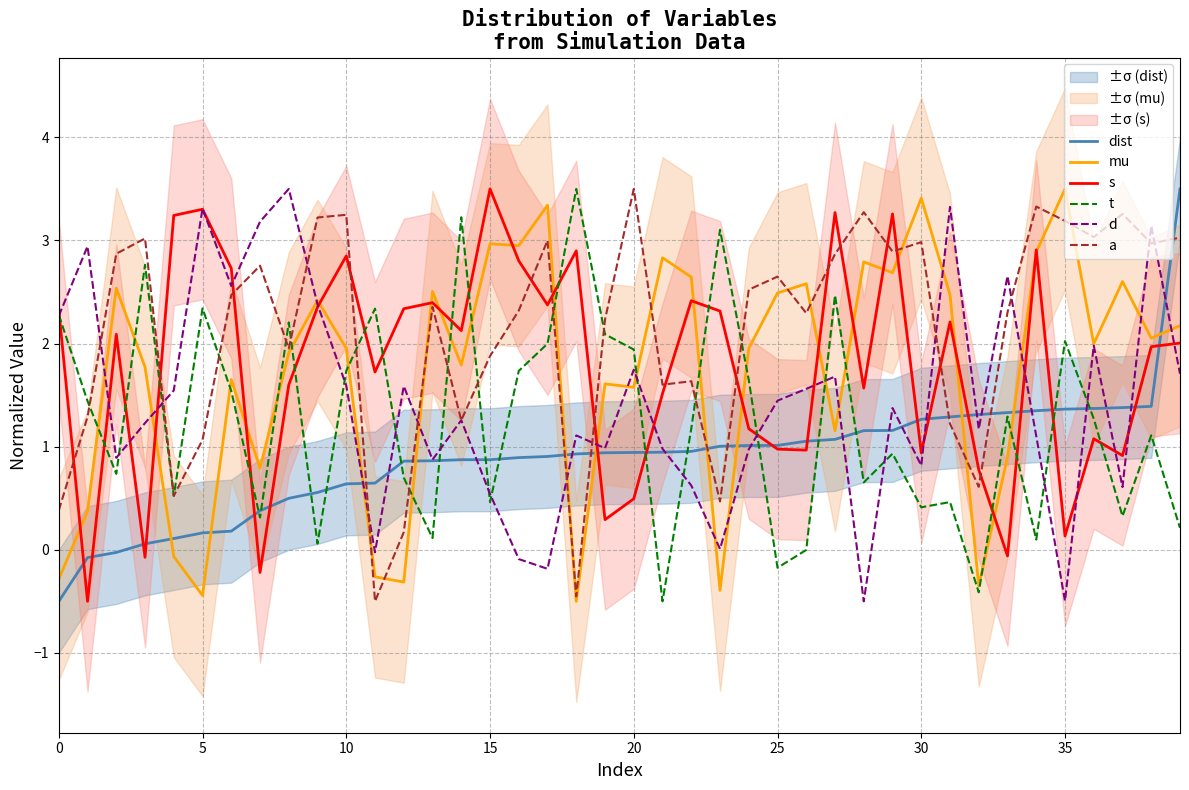

The value of t at 20 is 1.9. True or false?

True